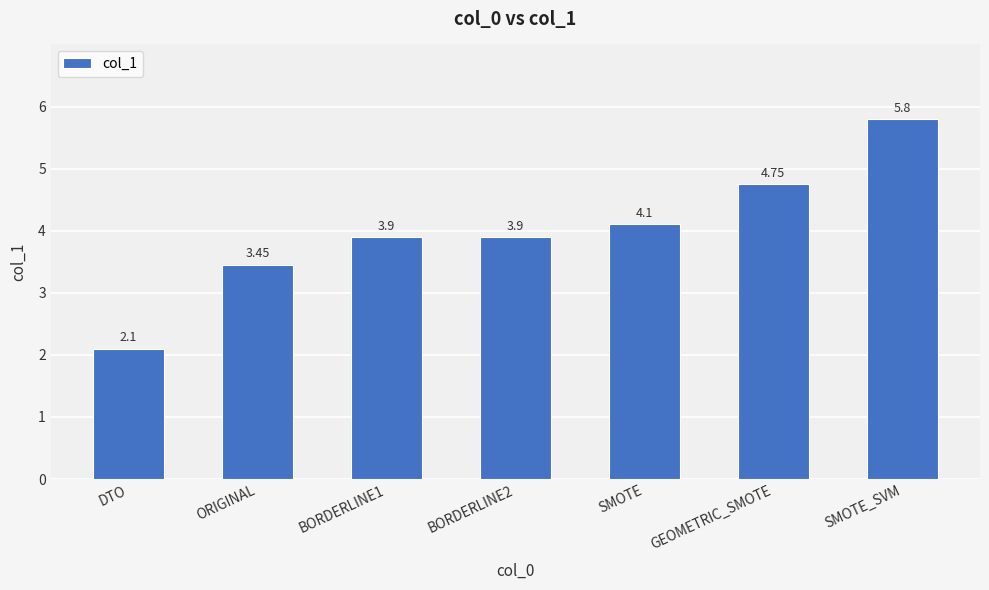

Where is the data nearest to the value 3?

ORIGINAL